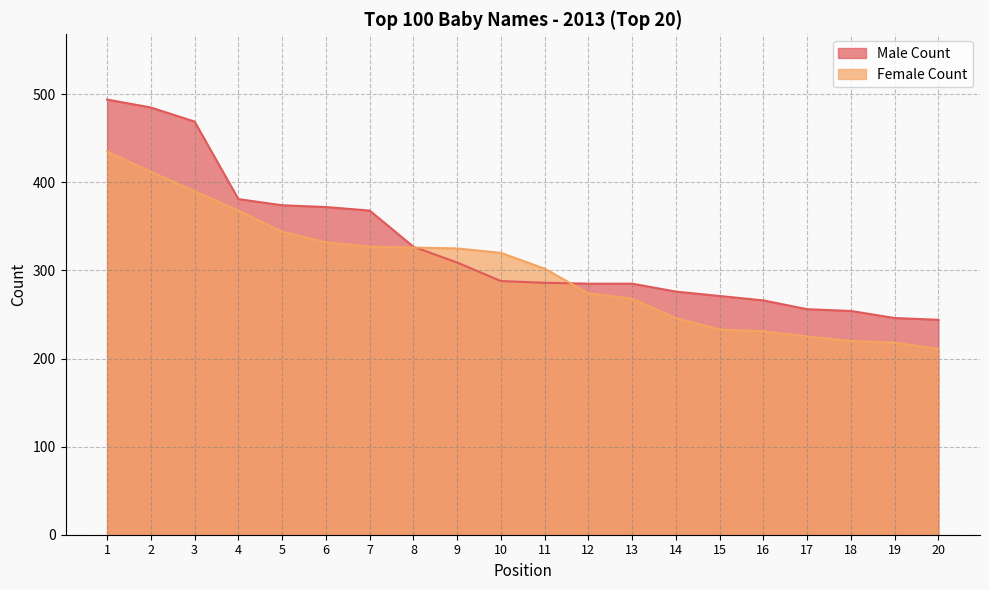

Reading right to left, transcribe all the data shown in this chart.

Male Count: 244	246	254	256	266	271	276	285	285	286	288	309	327	368	372	374	381	469	485	494
Female Count: 211	218	220	225	231	233	246	268	274	302	320	325	326	327	332	344	368	390	412	435